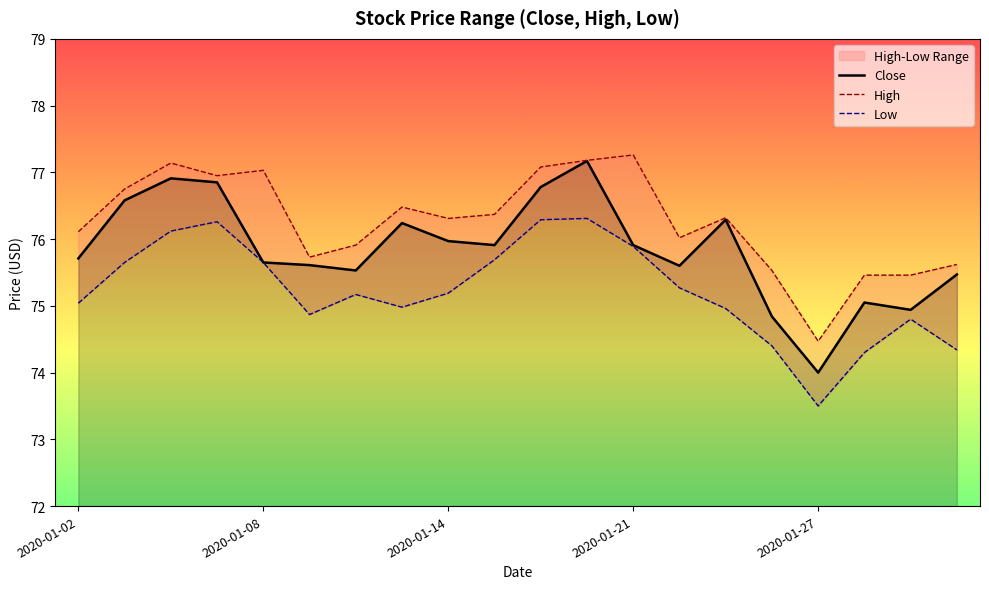

Which category has the lowest value in the Close series?

2020-01-27